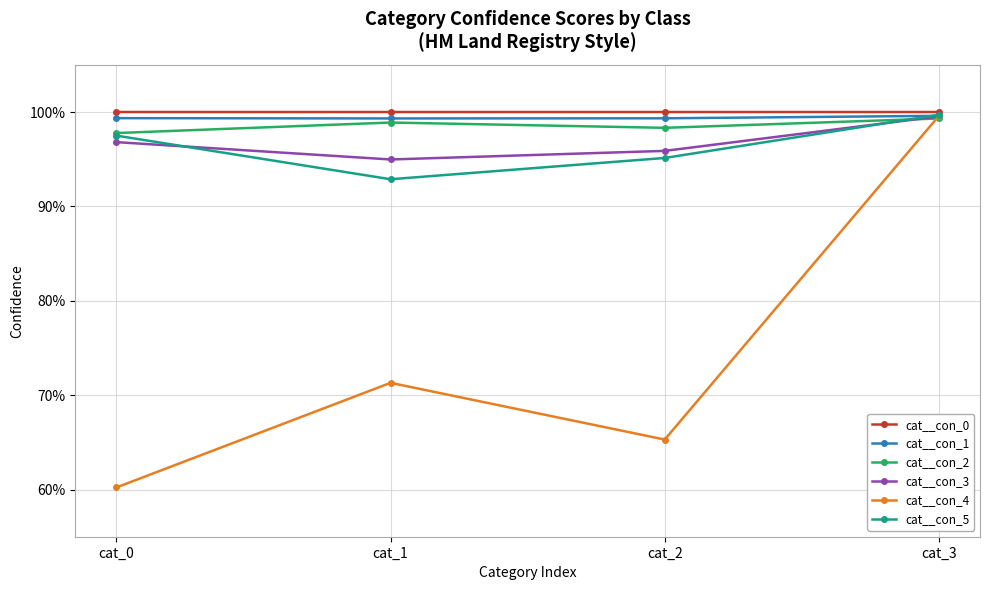

What is the smallest value displayed?

0.6